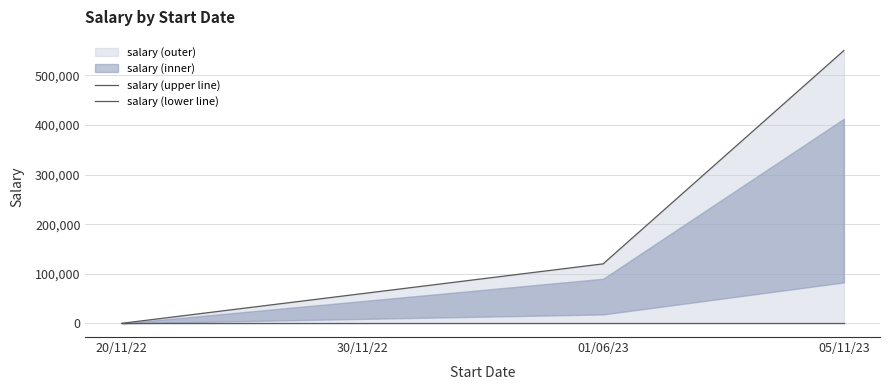

How many distinct data groups are displayed?

2